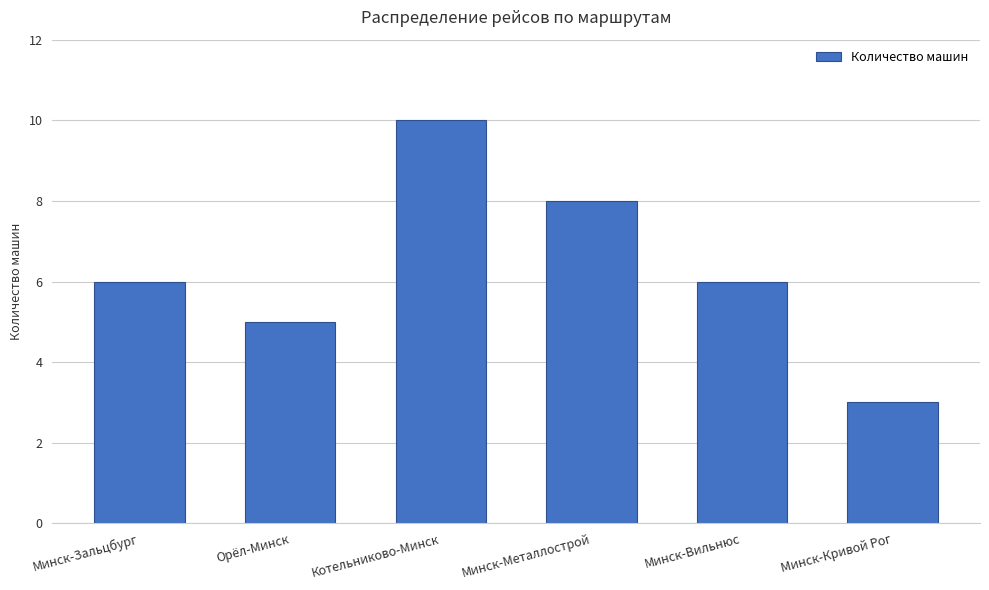

Count the number of data series in this chart.

1